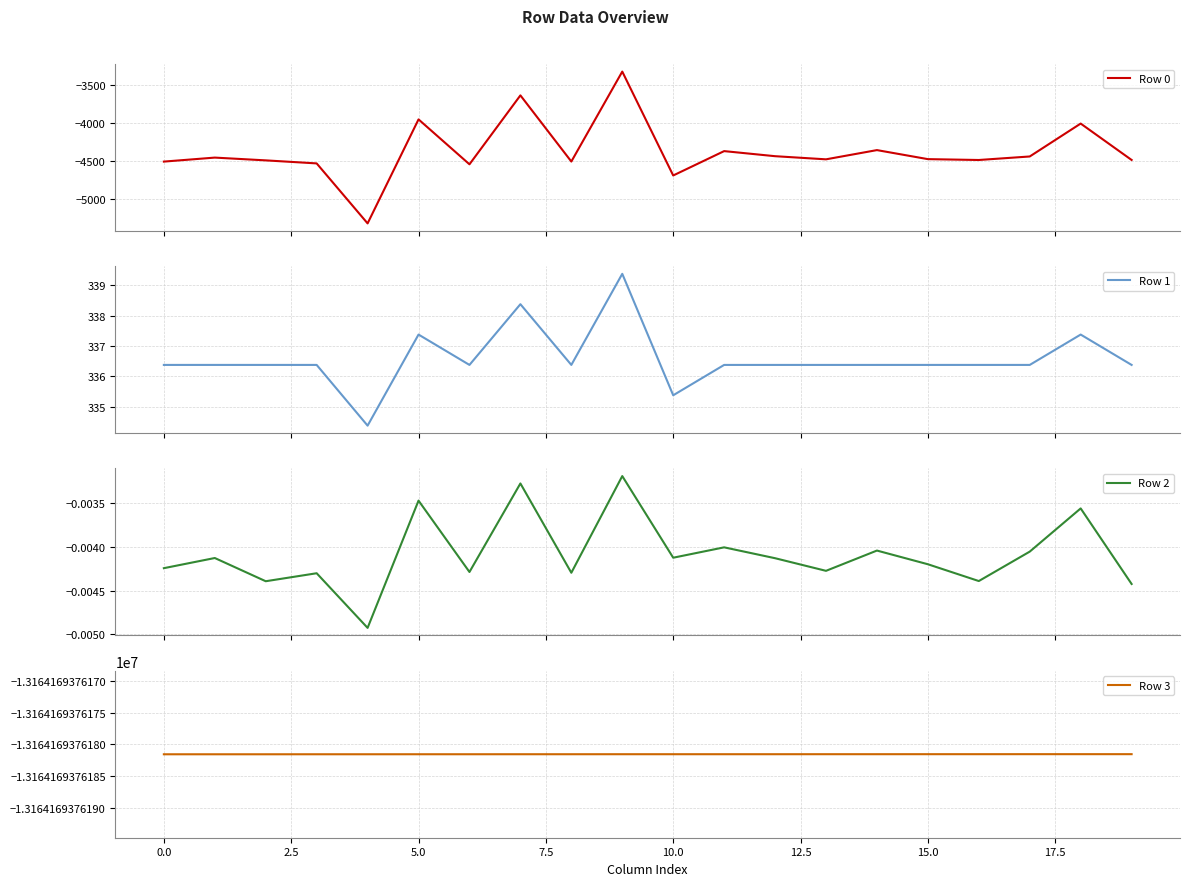

How many values in the Row 1 series exceed 336?

18